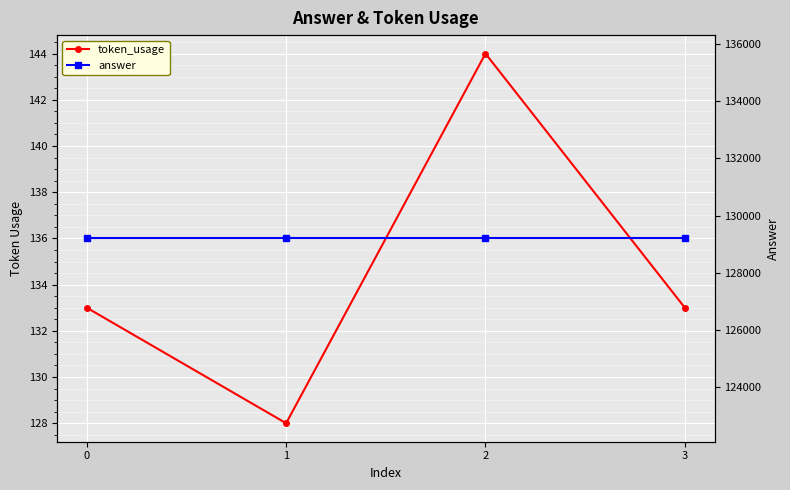

What is the greatest value displayed?

129200